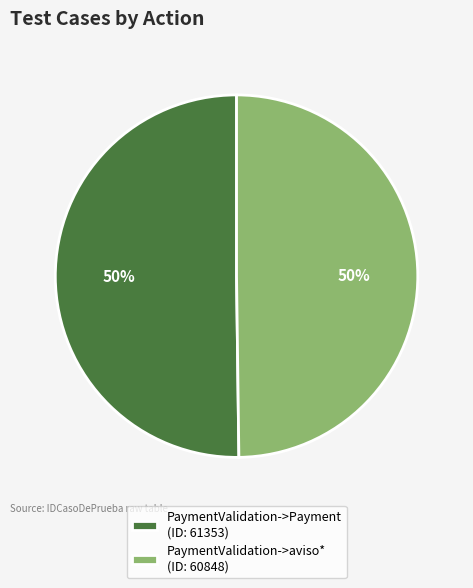

Do PaymentValidation->aviso* and PaymentValidation->Payment together represent more than half of the pie?

Yes